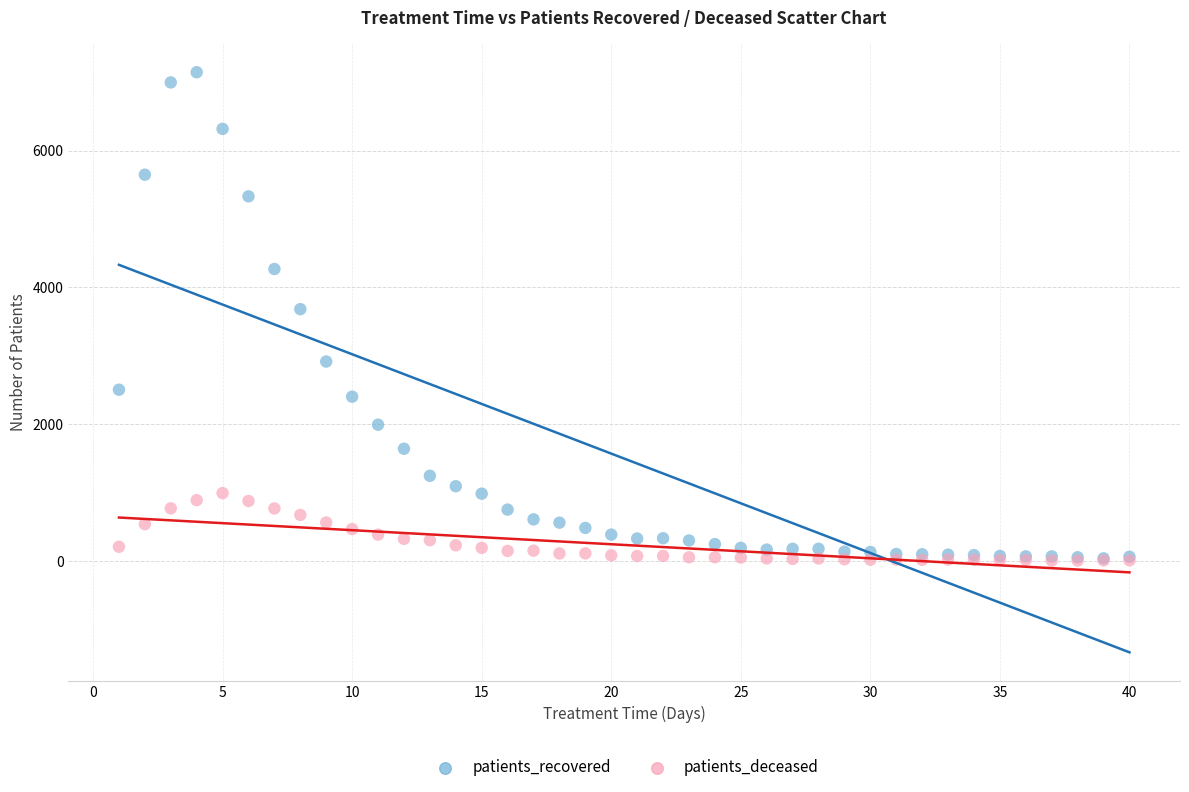

Which series has the largest Y range (max minus min)?

patients_recovered